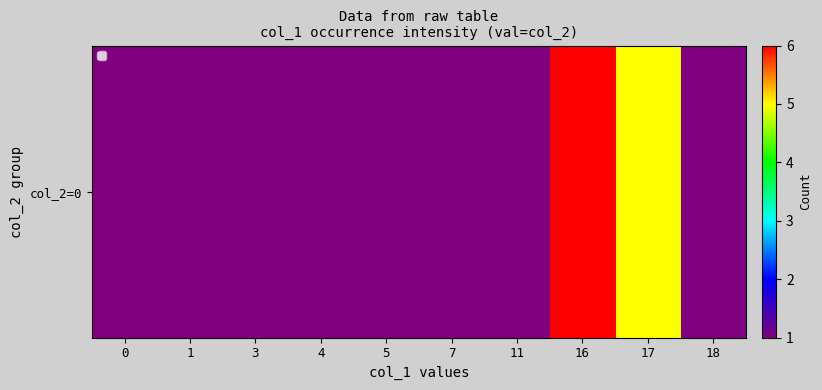

Reading right to left, what are all the values shown in this chart?

18=1	17=5	16=6	11=1	7=1	5=1	4=1	3=1	1=1	0=1